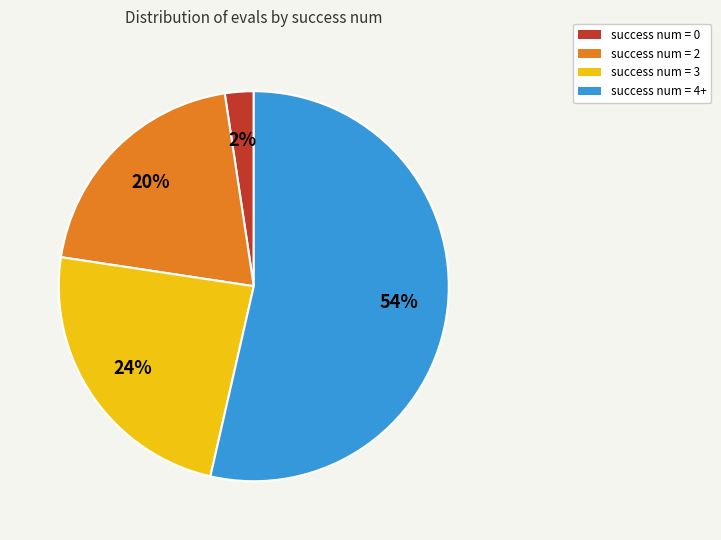

To the nearest percent, what is the combined percentage of success num = 2 and success num = 4+?

74%